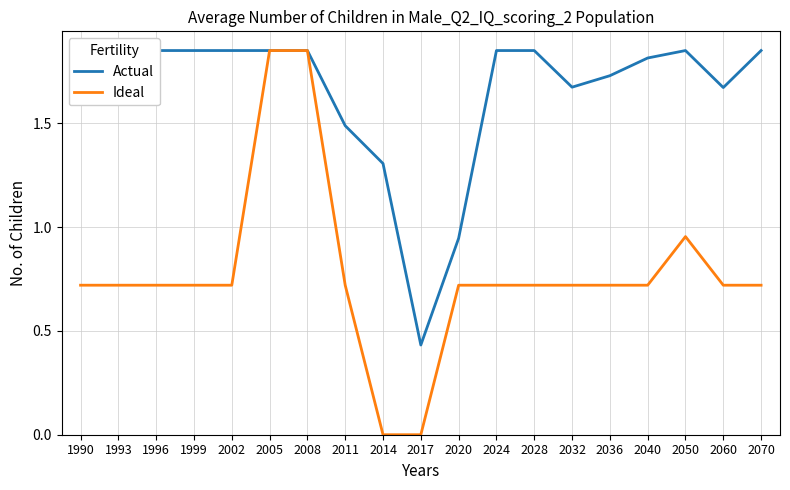

Does the chart have visible grid lines?

Yes